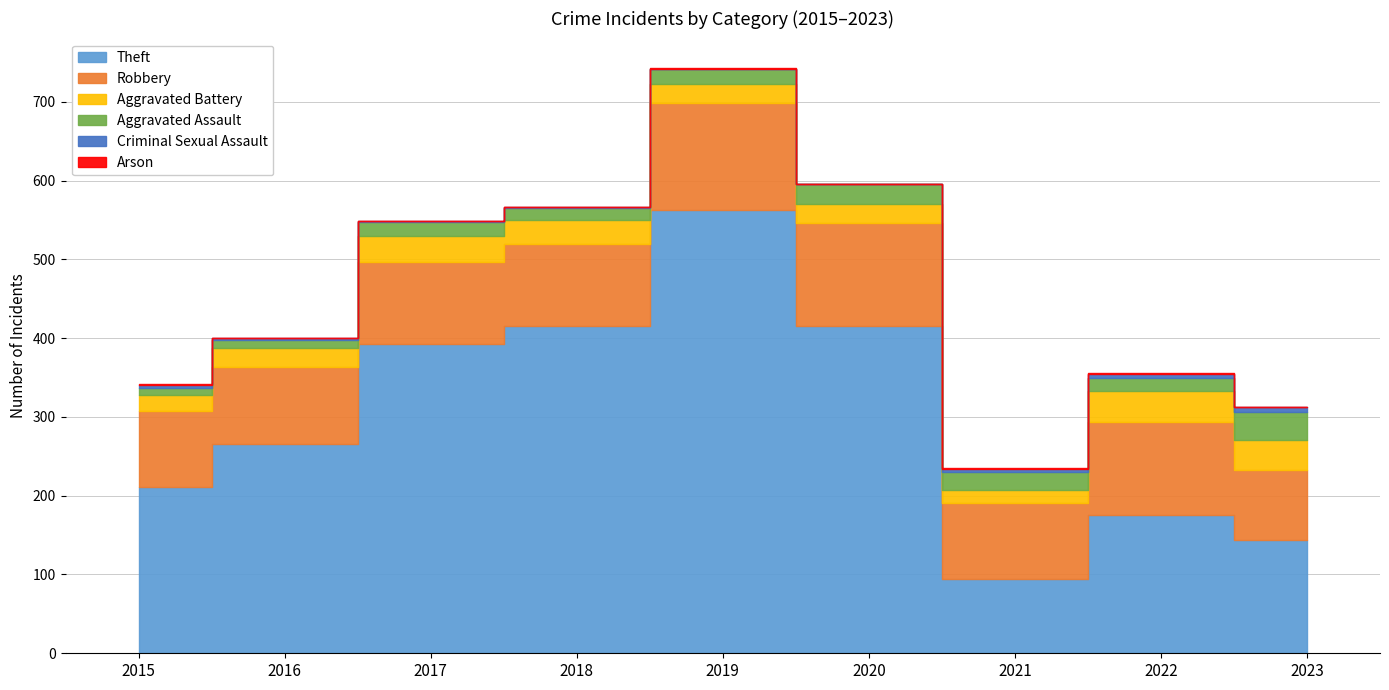

How many data points does each series have?

9